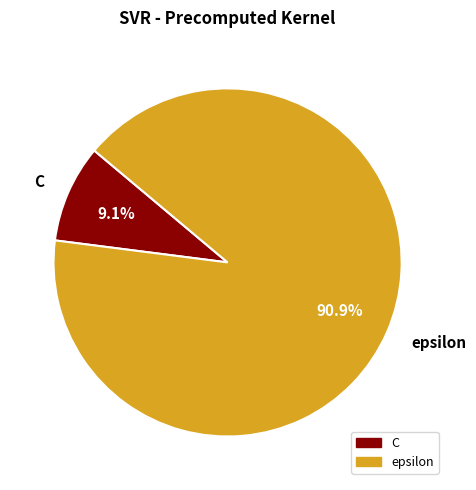

Between C and epsilon, which is larger?

epsilon